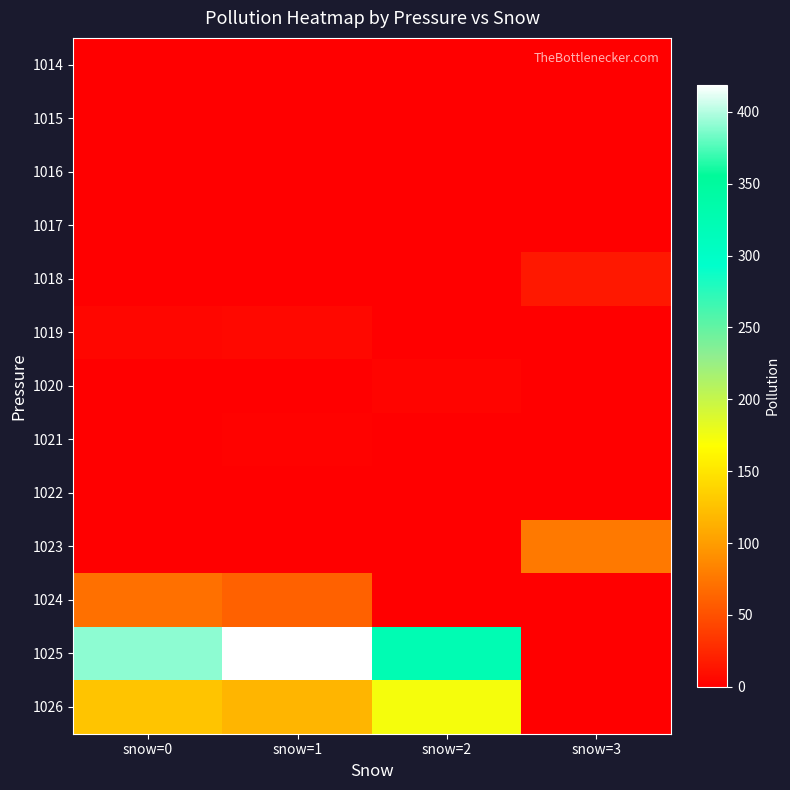

At which category does the chart reach its peak across all series?

snow=1